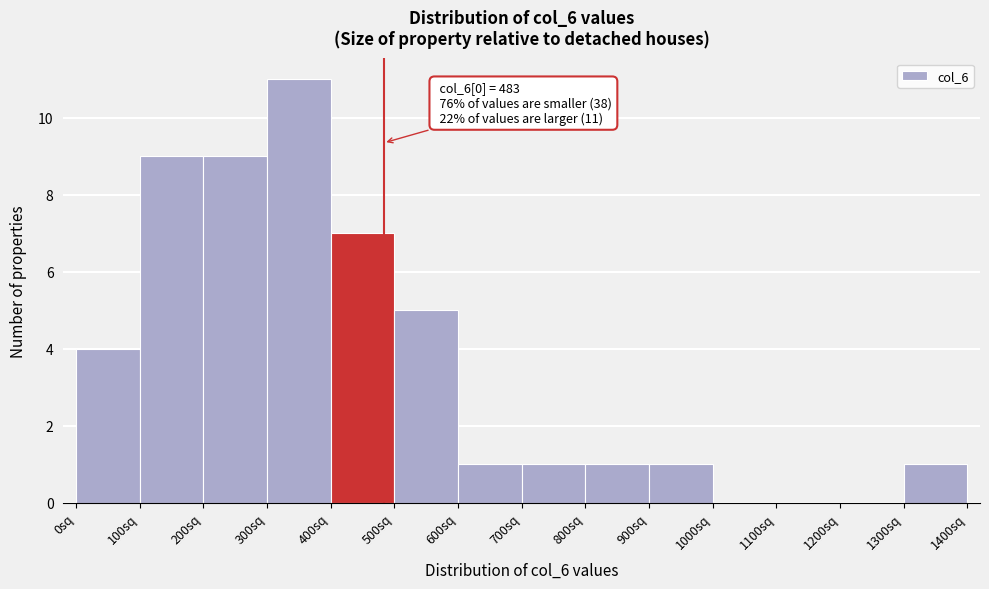

Over which range of the x-axis is the bar tallest?

300 to 400